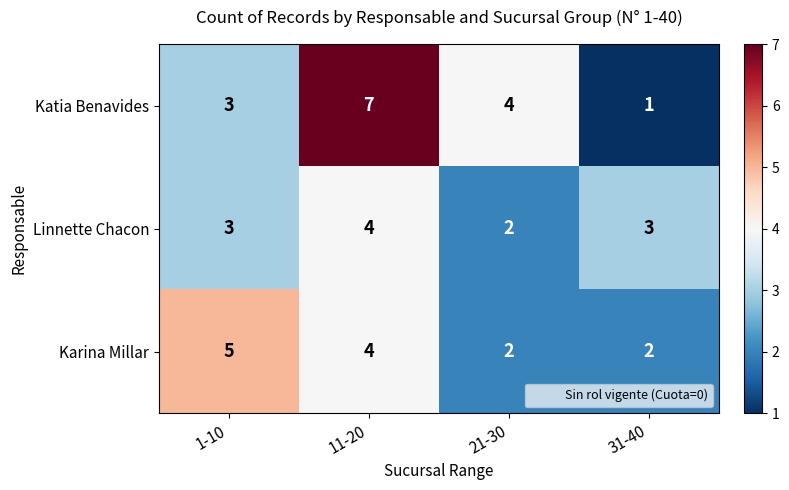

What is the total value across all series at 21-30?

8